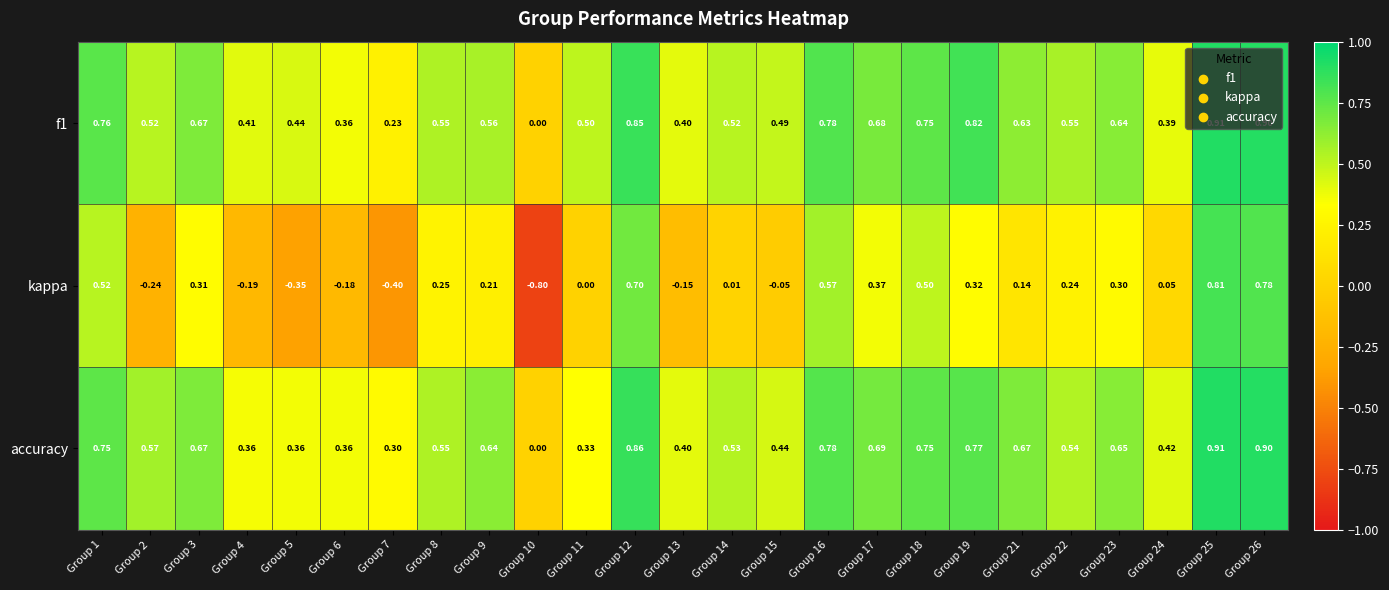

What is the total value across all series at Group 26?

2.6